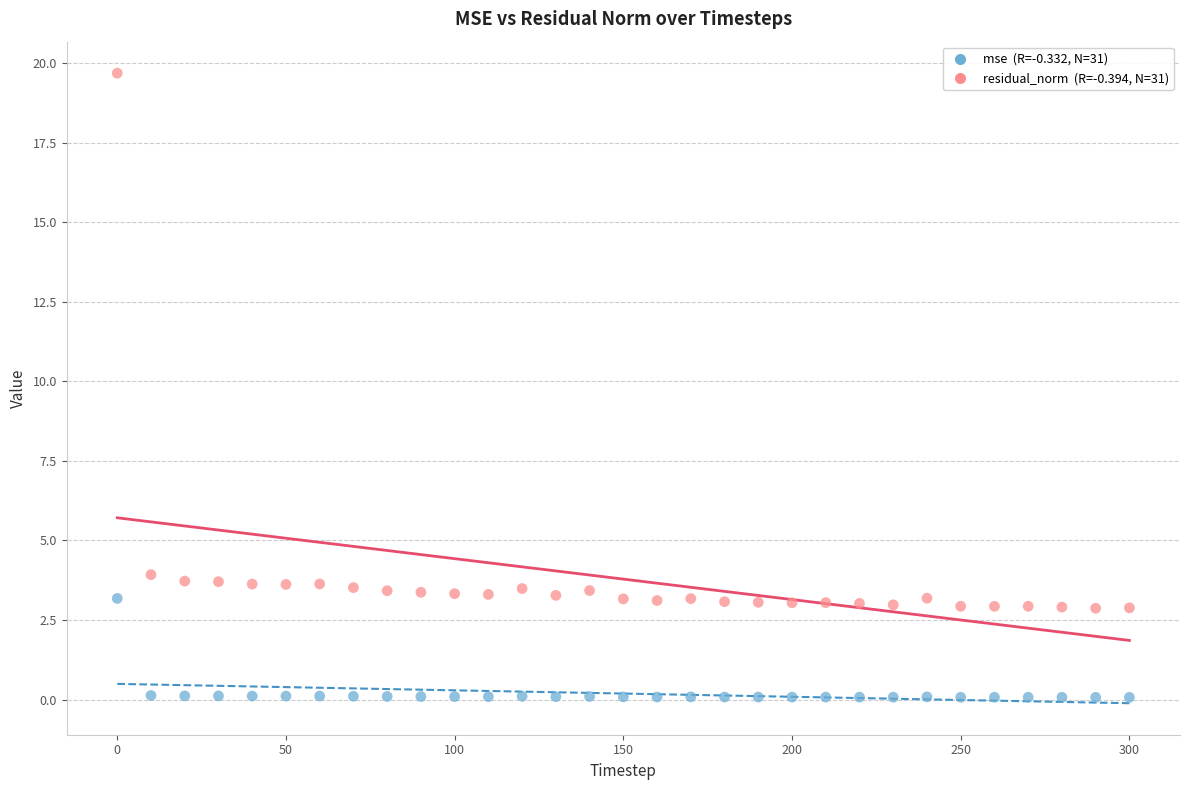

Across all data points, what is the range of X values (max minus min)?

300.0